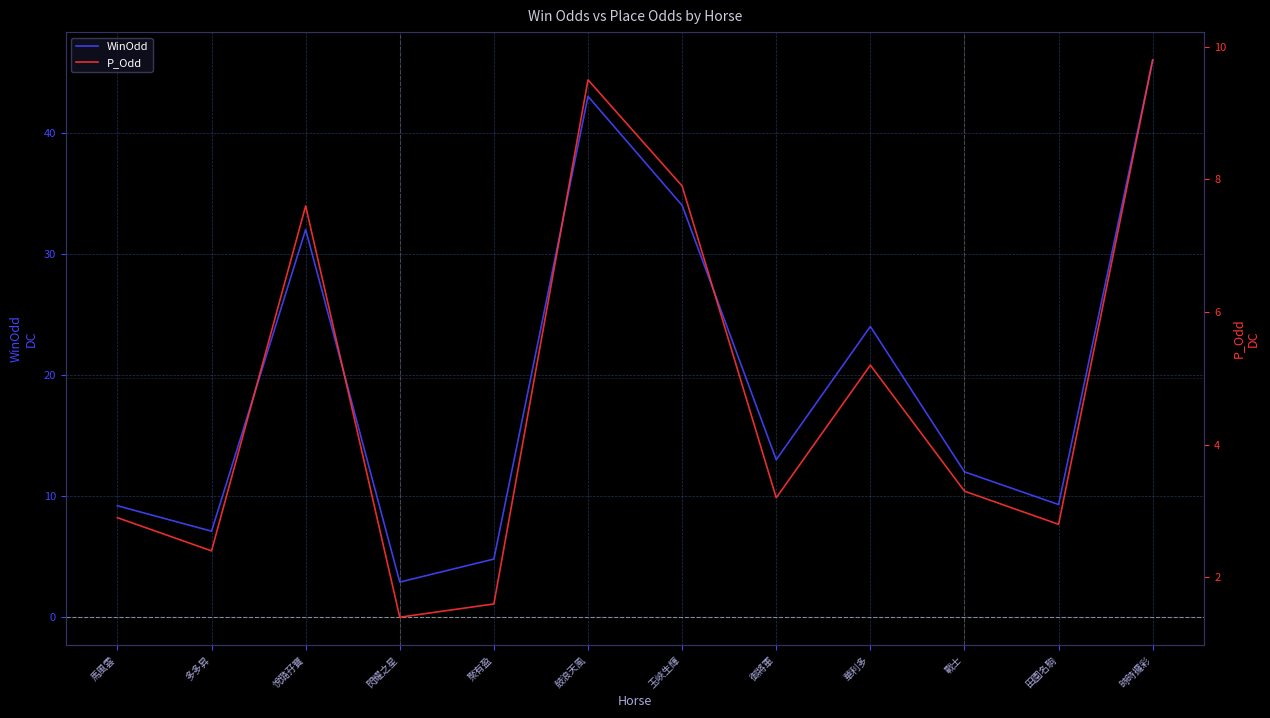

What position from the left is 閃耀之星?

4